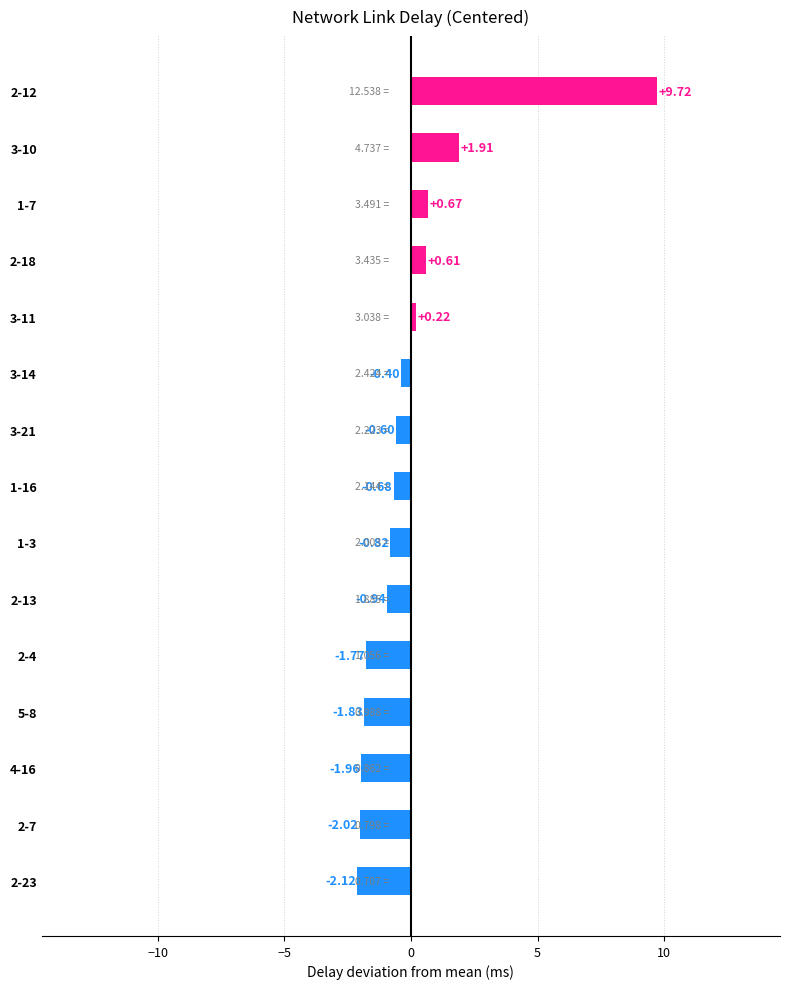

Rank the categories by value from lowest to highest.

2-23, 2-7, 4-16, 5-8, 2-4, 2-13, 1-3, 1-16, 3-21, 3-14, 3-11, 2-18, 1-7, 3-10, 2-12